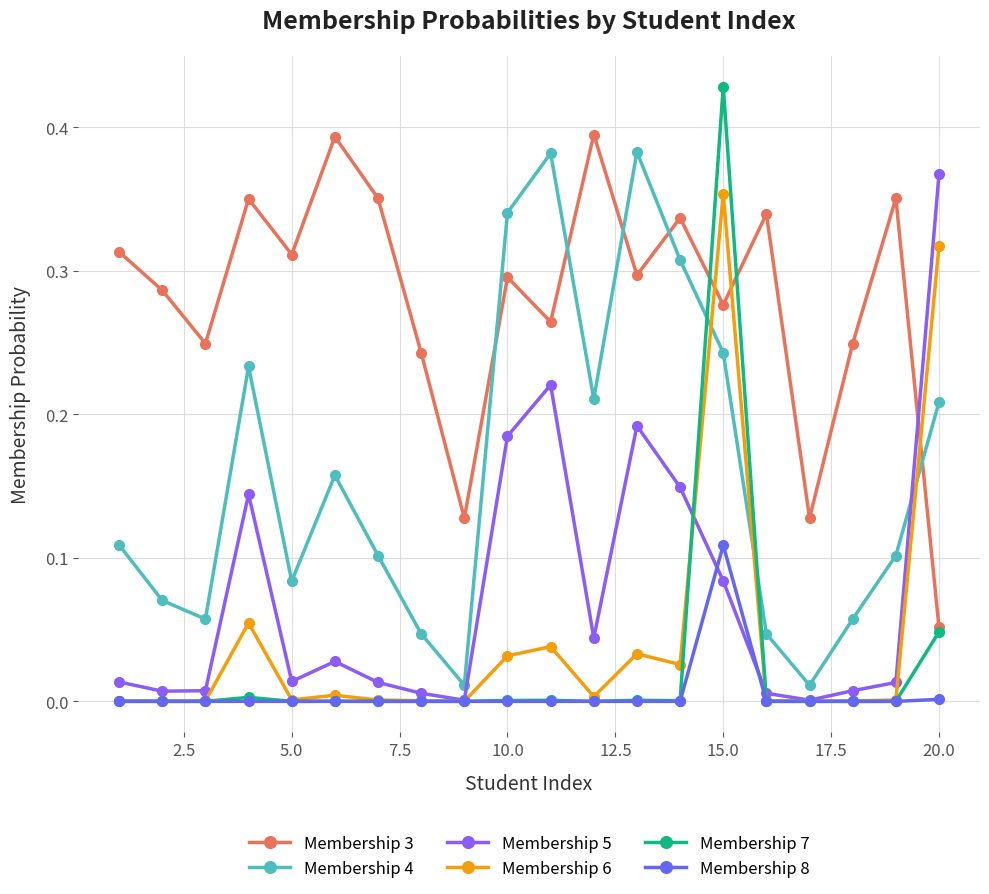

True or false: Membership 3 and Membership 8 intersect in this chart.

False